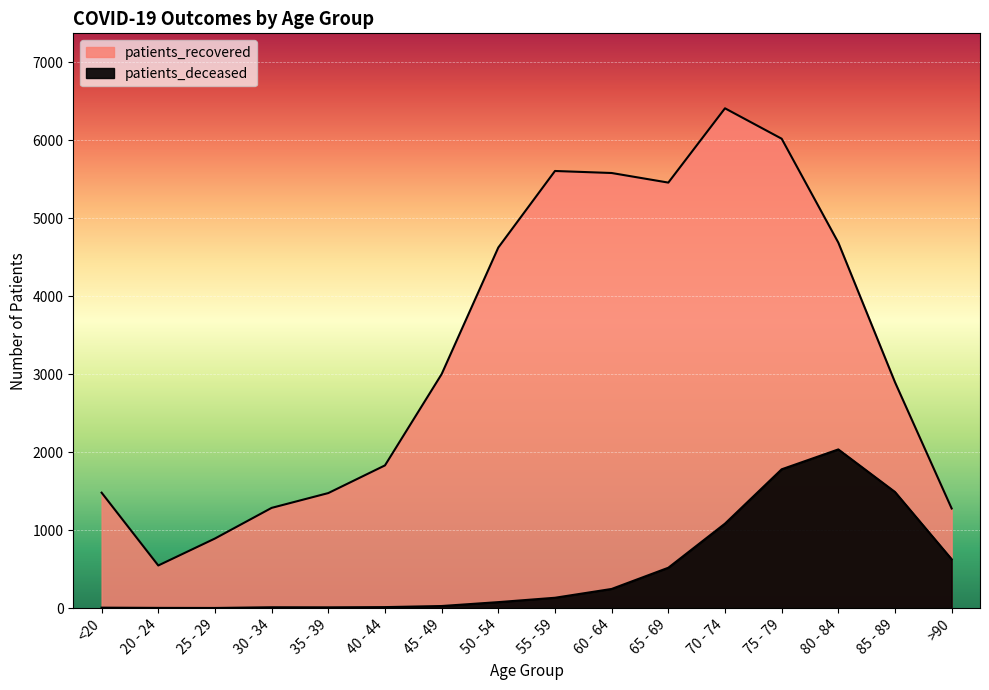

Reading left to right, what are all the values shown in this chart?

patients_deceased: 6	3	2	11	10	13	27	77	133	246	518	1084	1781	2036	1490	627
patients_recovered: 1481	547	893	1286	1476	1831	3002	4626	5608	5582	5459	6412	6022	4689	2898	1278